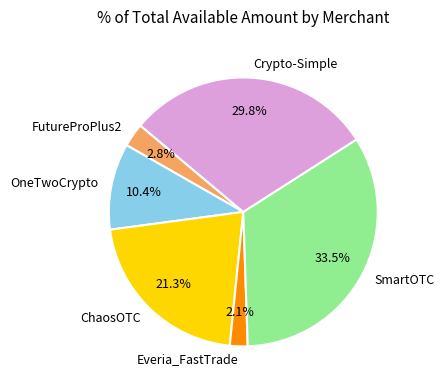

Is it true that Crypto-Simple is 16% of the pie?

False